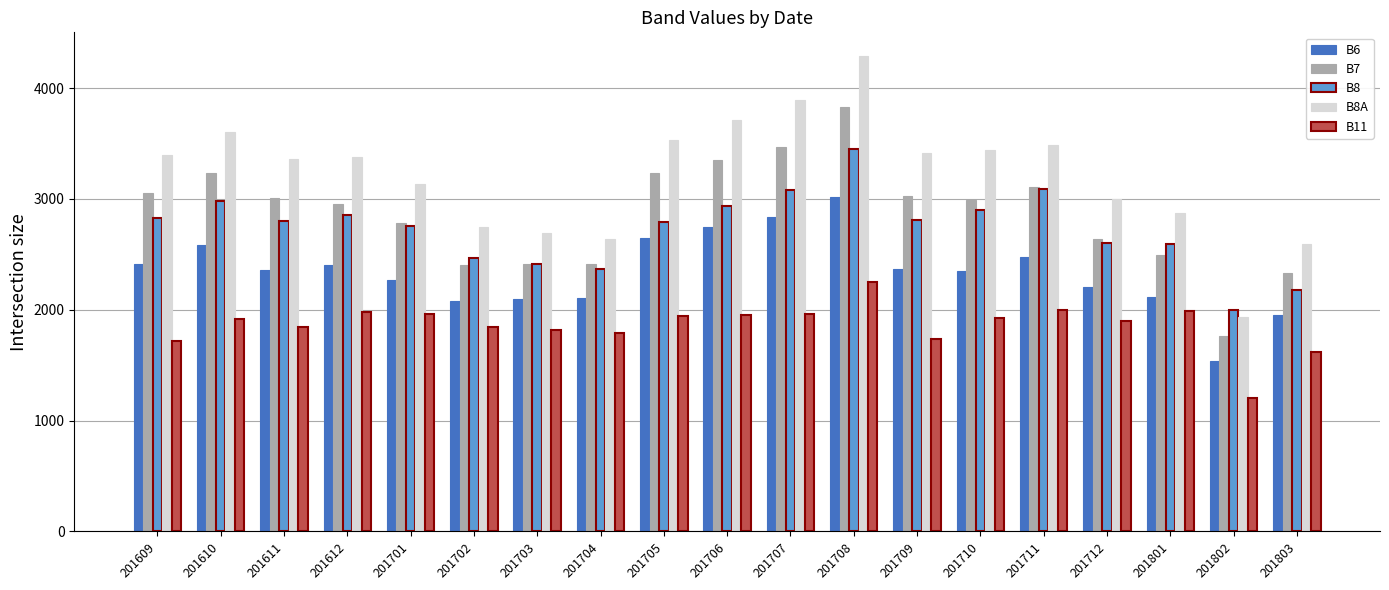

At which label does B6 reach its minimum?

201802